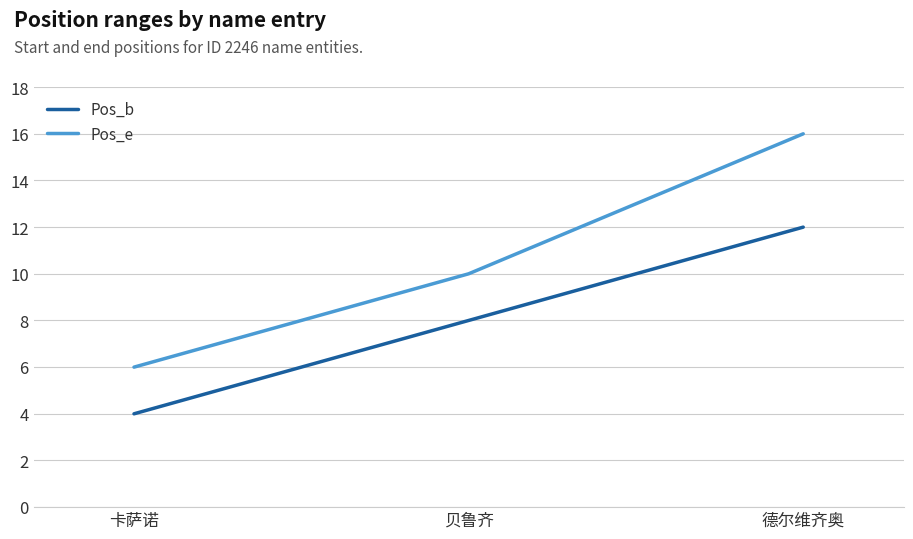

Reading left to right, extract all data points from this chart.

Pos_b: 卡萨诺=4	贝鲁齐=8	德尔维齐奥=12
Pos_e: 卡萨诺=6	贝鲁齐=10	德尔维齐奥=16